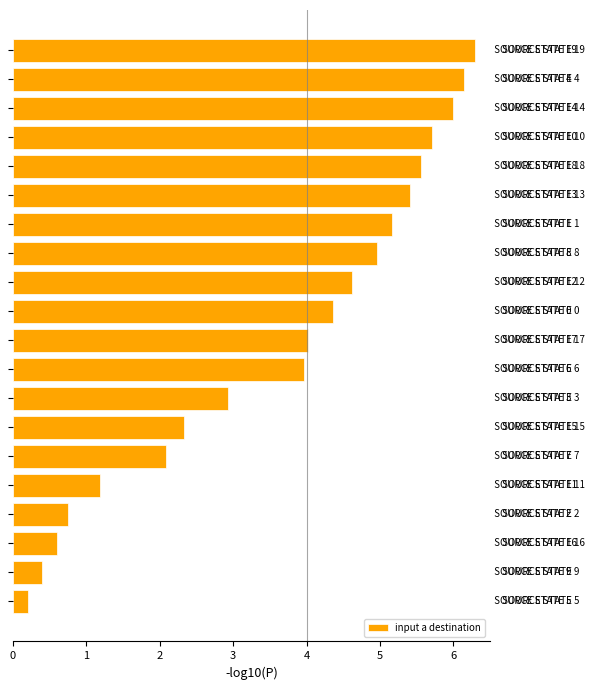

How many categories are shown in the chart?

20